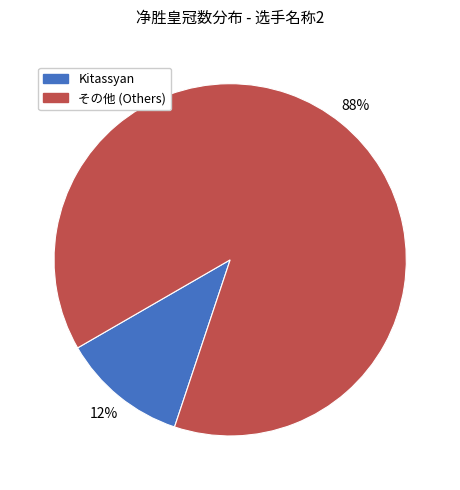

To the nearest percent, what is the average slice percentage?

50%